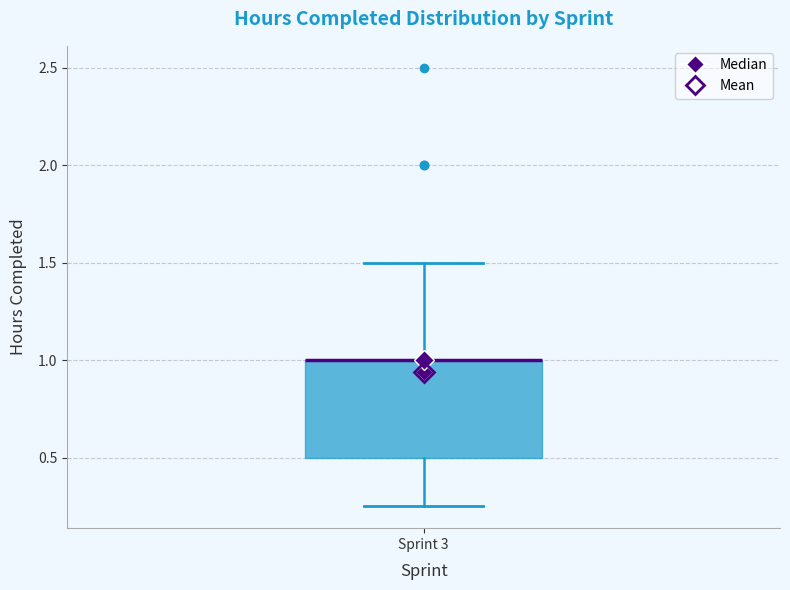

Transcribe this box plot: give where the median line is, the range the box spans, and where the two whiskers end, as read against the y-axis. The values are not printed on the chart, so give them approximately, as read against the axis.

median 1.00 (drawn on the box's upper edge), box 0.50 to 1.00, whiskers 0.25 to 1.50